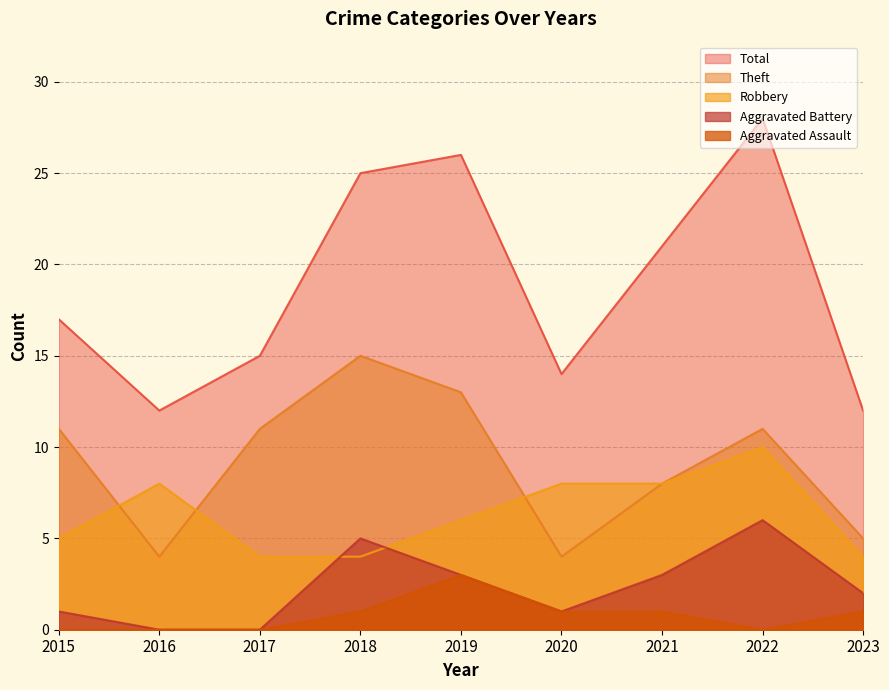

At how many categories does at least one series exceed 23?

3